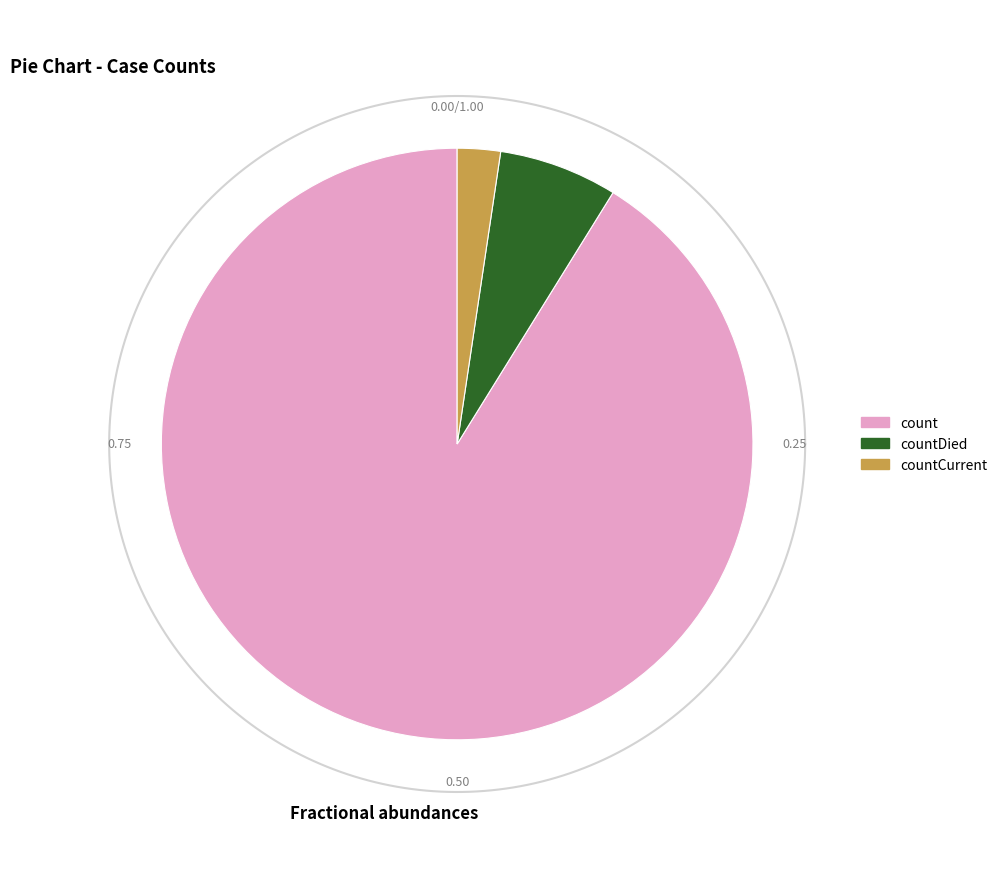

Rank the categories by value from lowest to highest.

countCurrent, countDied, count